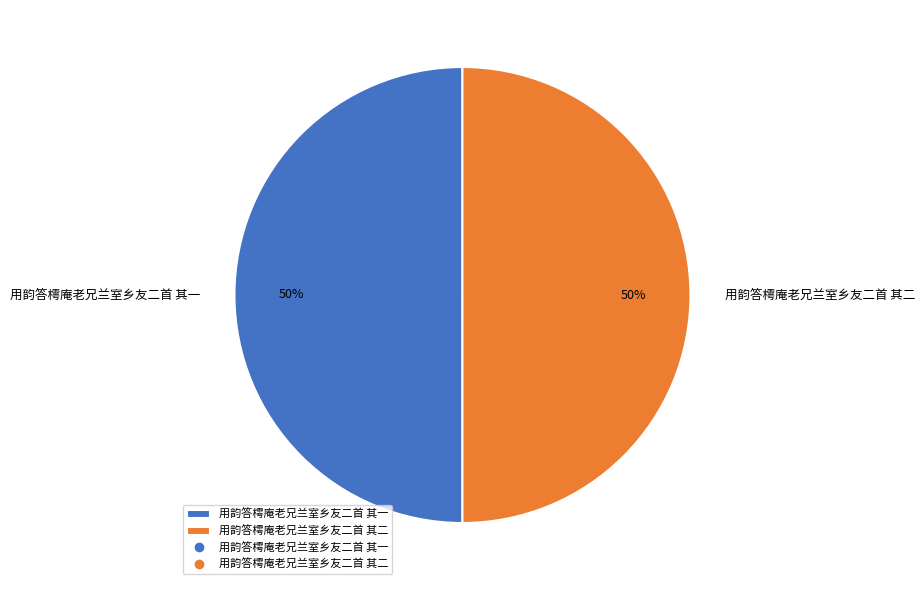

Combined, do 用韵答樗庵老兄兰室乡友二首 其二 and 用韵答樗庵老兄兰室乡友二首 其一 account for over 50%?

Yes